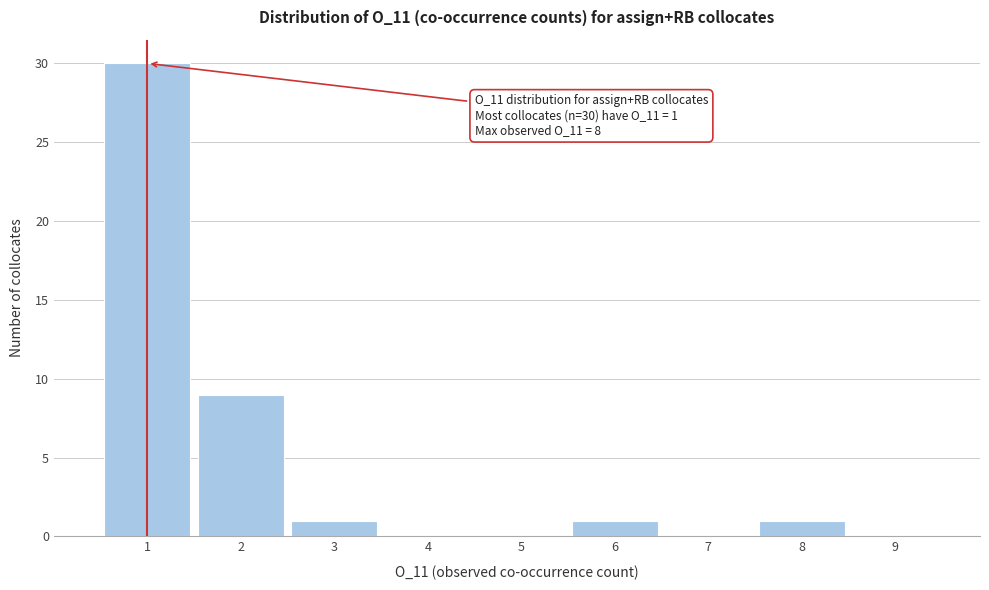

Over which range of the x-axis is the bar tallest?

0.5 to 1.5